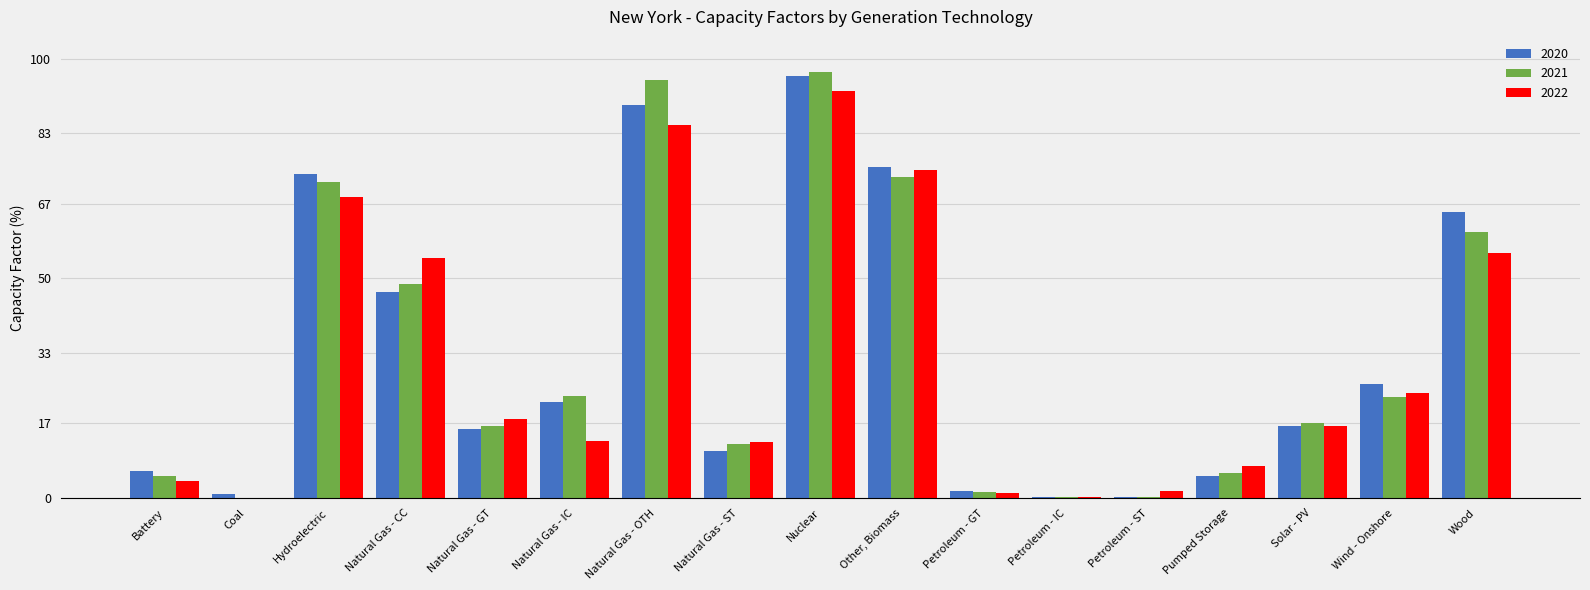

Is the value of 2021 at Other, Biomass greater than the value of 2022 at Petroleum - GT?

Yes